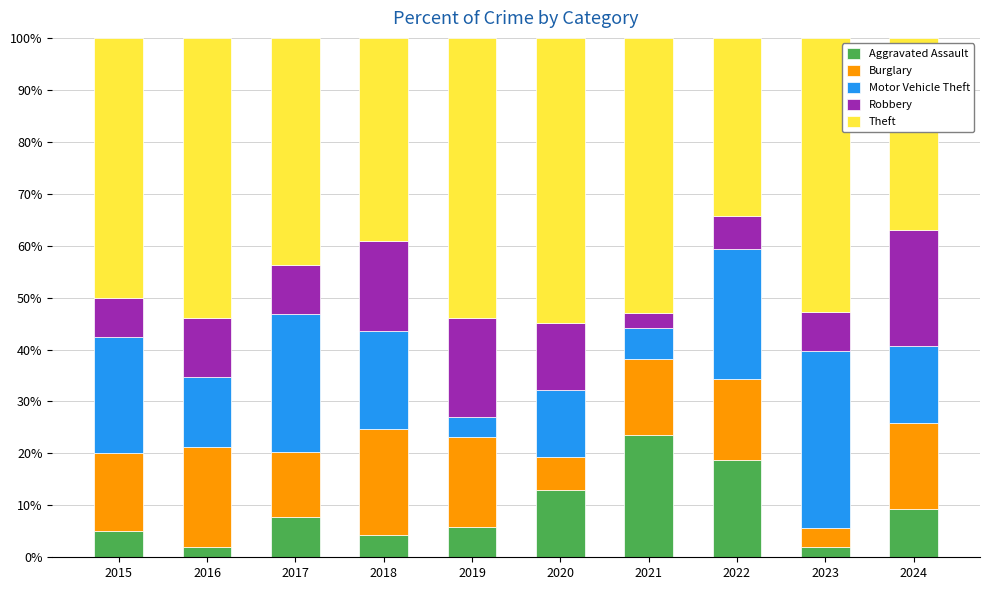

What is the average value of the Aggravated Assault series?

9.1